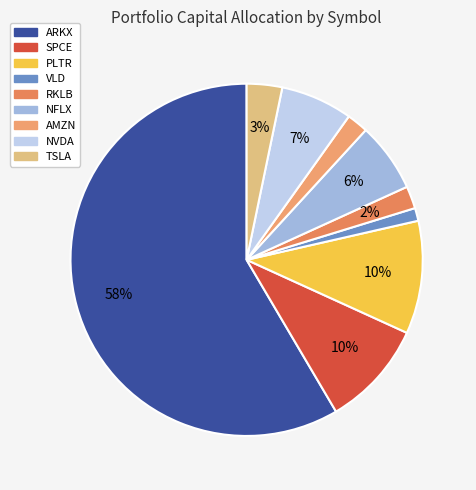

To the nearest percent, what is the difference between the VLD and AMZN slice percentages?

1%